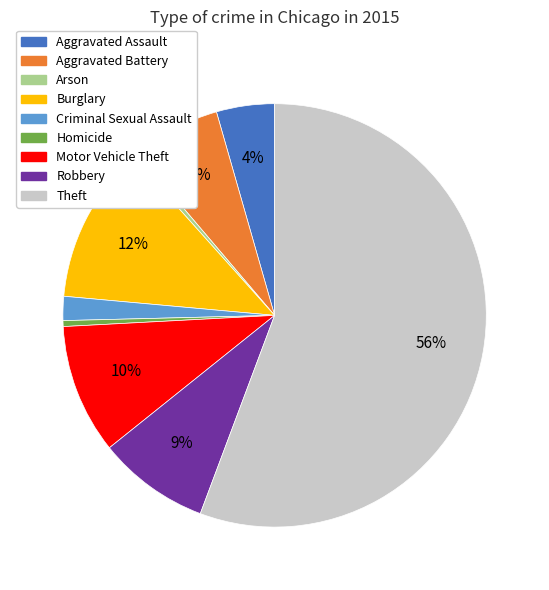

The Theft slice represents 50% of the pie. True or false?

False